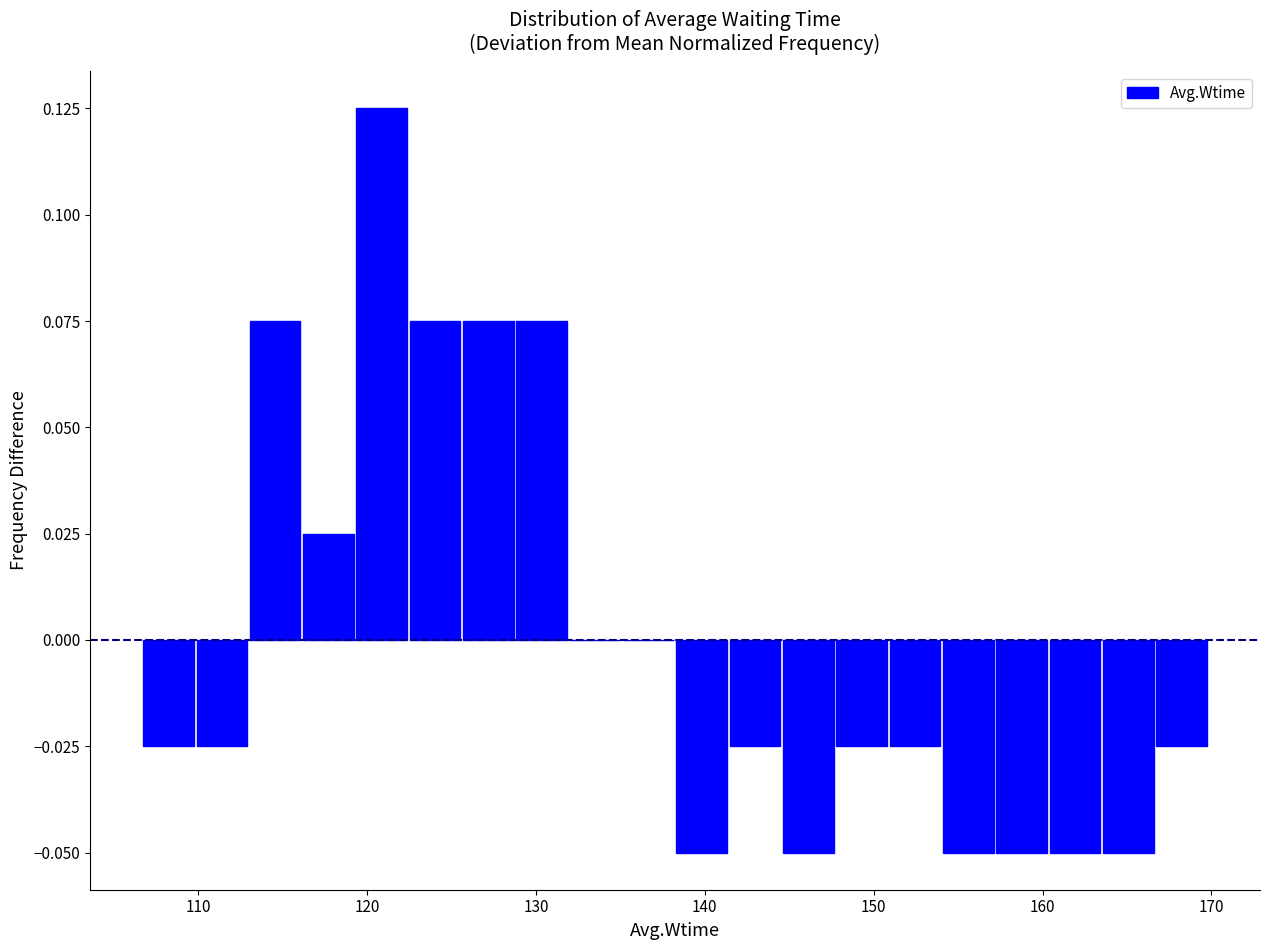

Read against the x-axis, roughly where is the centre of the tallest bar?

121